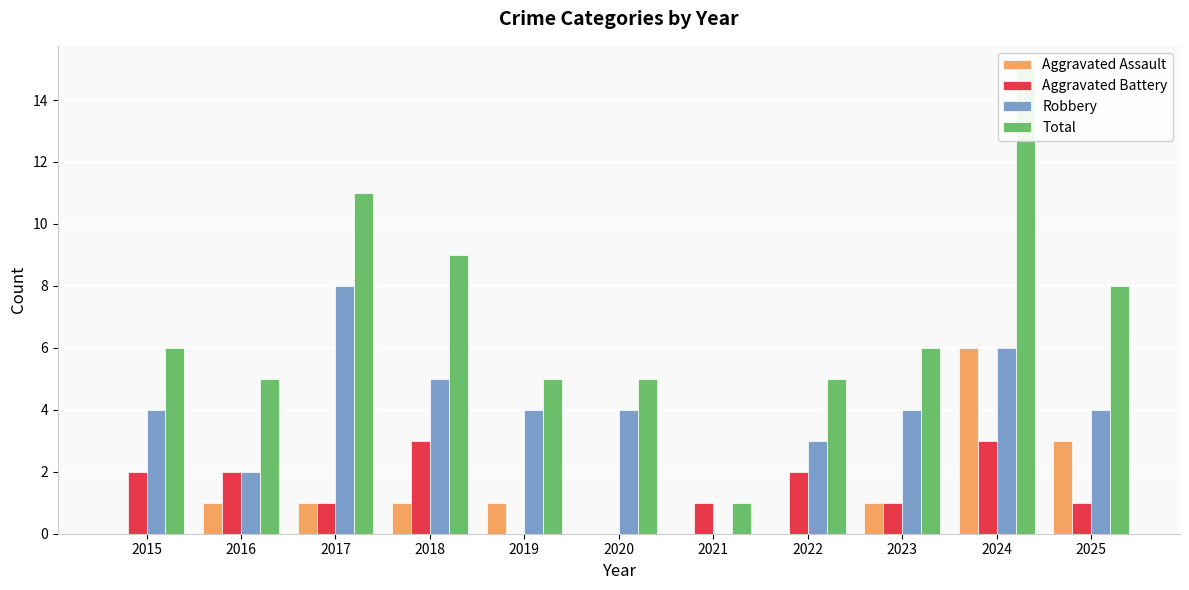

Which label corresponds to the largest value in the chart?

2024